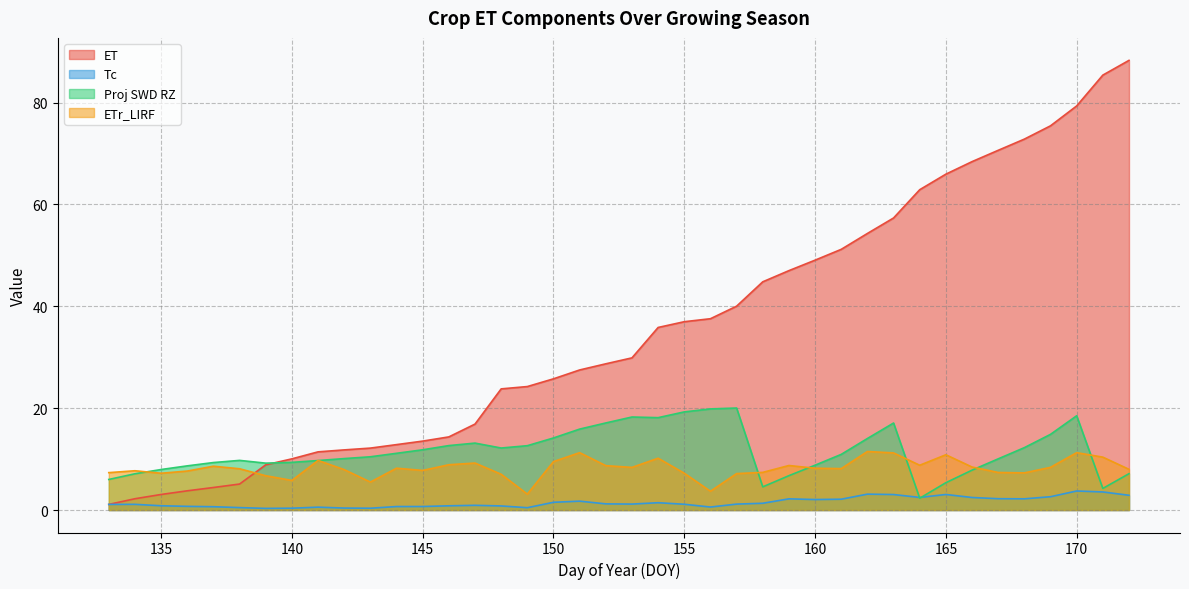

Reading right to left, transcribe all the data shown in this chart.

ET: 88.3	85.4	79.3	75.4	72.8	70.6	68.4	65.9	62.9	57.3	54.3	51.2	49.1	47.0	44.8	40.0	37.6	37.0	35.8	29.9	28.7	27.5	25.8	24.2	23.8	16.9	14.4	13.5	12.8	12.2	11.8	11.4	10.0	8.9	5.1	4.4	3.8	3.1	2.2	1.1
Tc: 2.9	3.5	3.7	2.6	2.2	2.2	2.5	3.1	2.5	3.0	3.1	2.1	2.1	2.2	1.3	1.2	0.6	1.1	1.4	1.2	1.2	1.7	1.5	0.5	0.8	0.9	0.8	0.7	0.7	0.4	0.4	0.6	0.4	0.3	0.5	0.6	0.7	0.8	1.1	1.1
Proj SWD RZ: 7.1	4.2	18.5	14.9	12.2	10.0	7.8	5.4	2.3	17.1	14.0	10.9	8.8	6.7	4.5	20.0	19.9	19.3	18.1	18.3	17.1	15.9	14.1	12.6	12.2	13.1	12.7	11.8	11.1	10.5	10.1	9.7	9.4	9.2	9.7	9.3	8.7	8.0	7.1	6.0
ETr_LIRF: 8.0	10.4	11.3	8.4	7.3	7.4	8.4	10.8	8.8	11.2	11.5	8.1	8.2	8.7	7.4	7.2	3.7	7.2	10.2	8.4	8.7	11.3	9.5	3.1	7.0	9.2	8.9	7.8	8.2	5.5	7.9	9.7	5.8	6.7	8.1	8.6	7.7	7.2	7.7	7.3